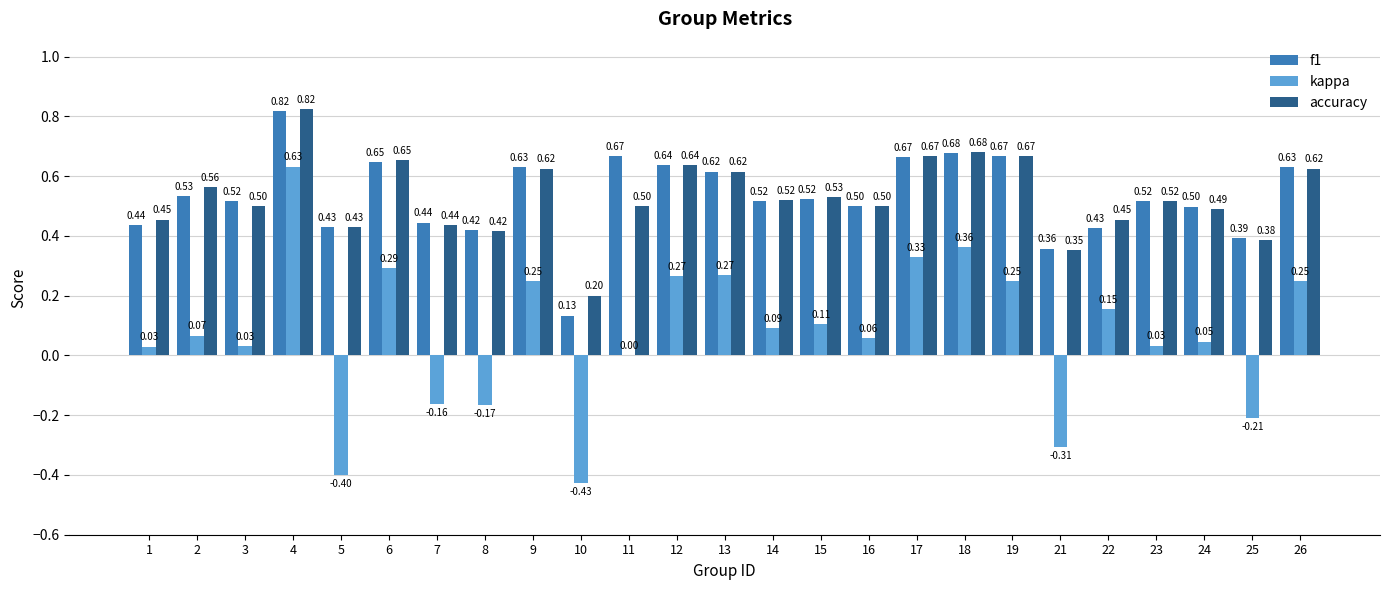

Which series has the largest total across all categories?

f1